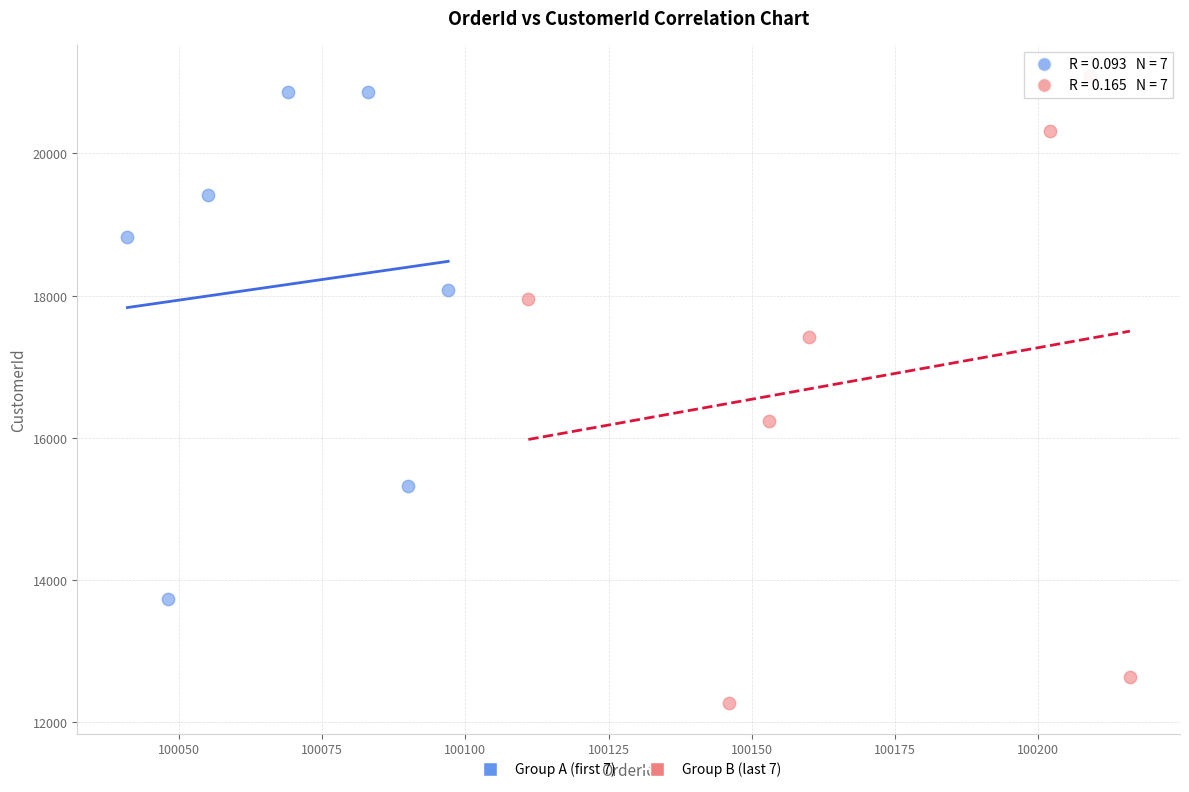

Which series reaches the maximum Y coordinate?

Group B (last 7)